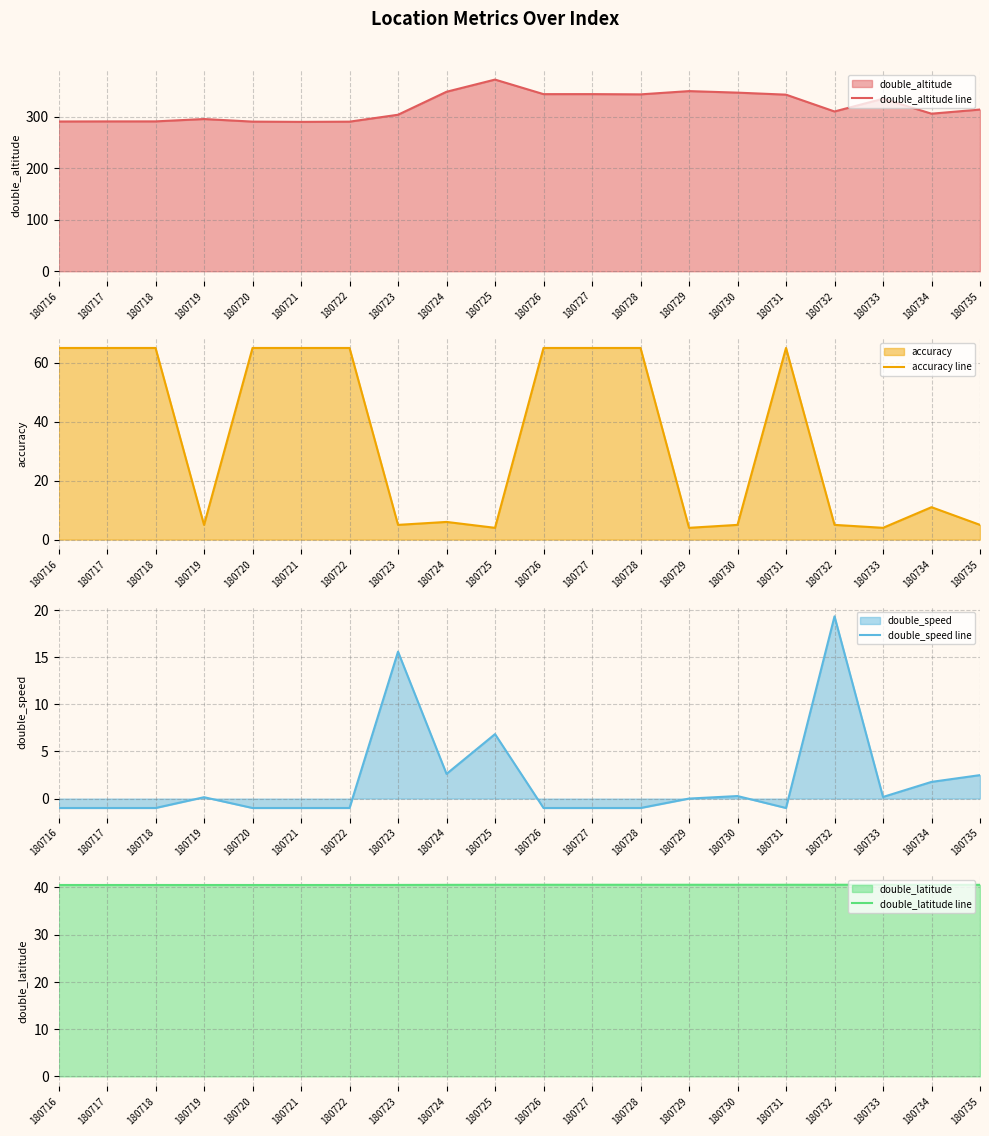

Reading left to right, extract all data points from this chart.

double_altitude line: 180716=290.9	180717=291.0	180718=291.1	180719=295.6	180720=290.6	180721=290.1	180722=290.5	180723=304.0	180724=348.6	180725=372.3	180726=344.0	180727=344.0	180728=343.6	180729=349.9	180730=346.9	180731=343.0	180732=310.3	180733=335.1	180734=306.0	180735=314.1
accuracy line: 180716=65.0	180717=65.0	180718=65.0	180719=5.0	180720=65.0	180721=65.0	180722=65.0	180723=5.0	180724=6.0	180725=4.0	180726=65.0	180727=65.0	180728=65.0	180729=4.0	180730=5.0	180731=65.0	180732=5.0	180733=4.0	180734=11.0	180735=5.0
double_speed line: 180716=-1.0	180717=-1.0	180718=-1.0	180719=0.1	180720=-1.0	180721=-1.0	180722=-1.0	180723=15.6	180724=2.6	180725=6.8	180726=-1.0	180727=-1.0	180728=-1.0	180729=0.0	180730=0.3	180731=-1.0	180732=19.3	180733=0.2	180734=1.8	180735=2.5
double_latitude line: 180716=40.5	180717=40.5	180718=40.5	180719=40.5	180720=40.5	180721=40.5	180722=40.5	180723=40.5	180724=40.5	180725=40.5	180726=40.5	180727=40.5	180728=40.5	180729=40.5	180730=40.5	180731=40.5	180732=40.5	180733=40.5	180734=40.5	180735=40.5